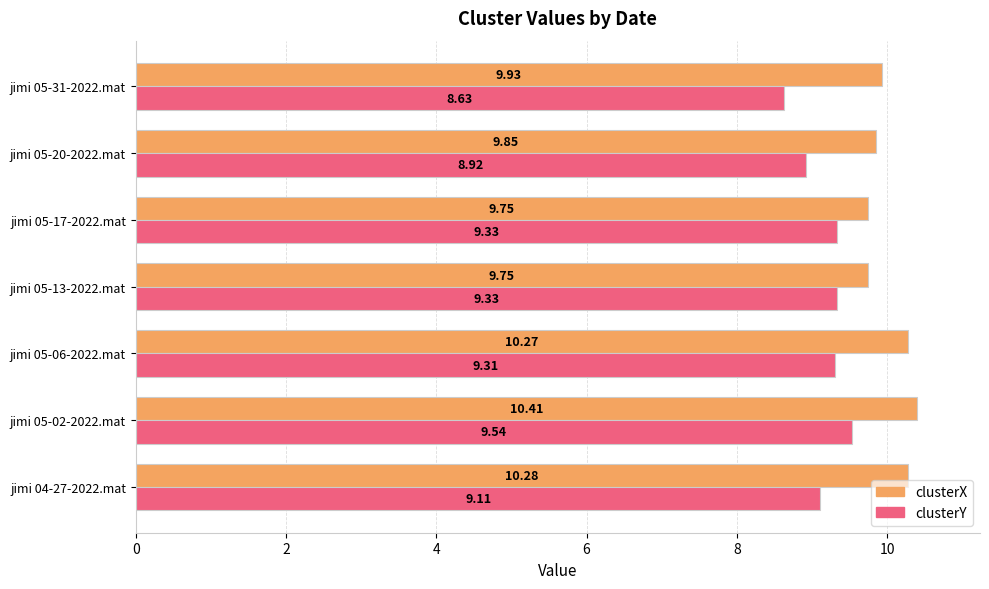

List the series in order of their overall mean, highest first.

clusterX, clusterY